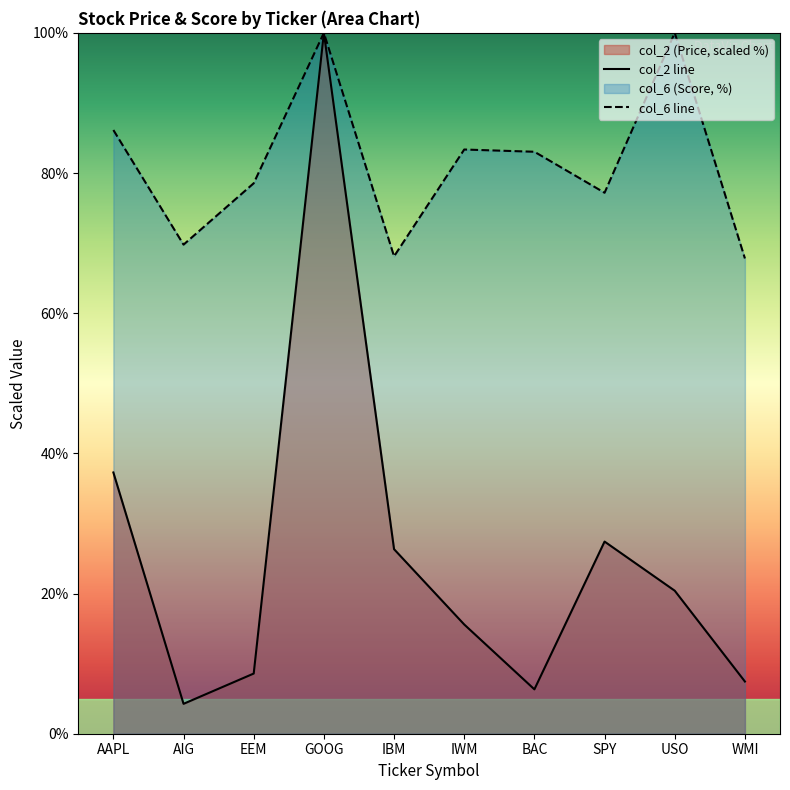

At how many categories does at least one series exceed 24?

10